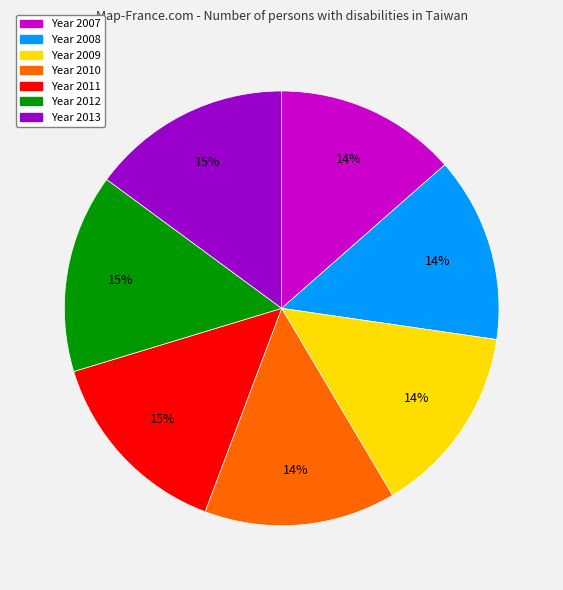

To the nearest percent, what is the difference between the largest and smallest slice percentages?

1%